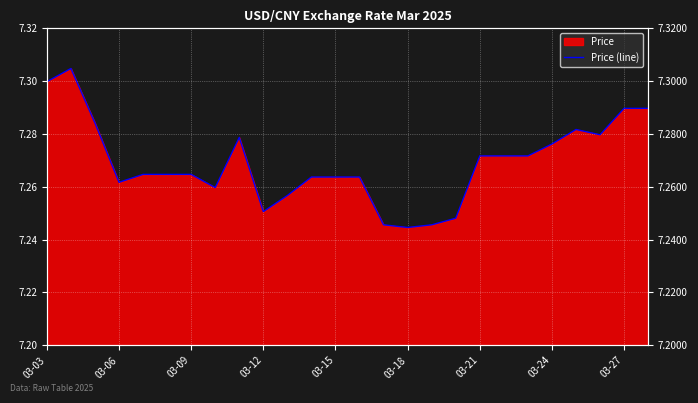

Does the chart display data point markers on the line(s)?

No